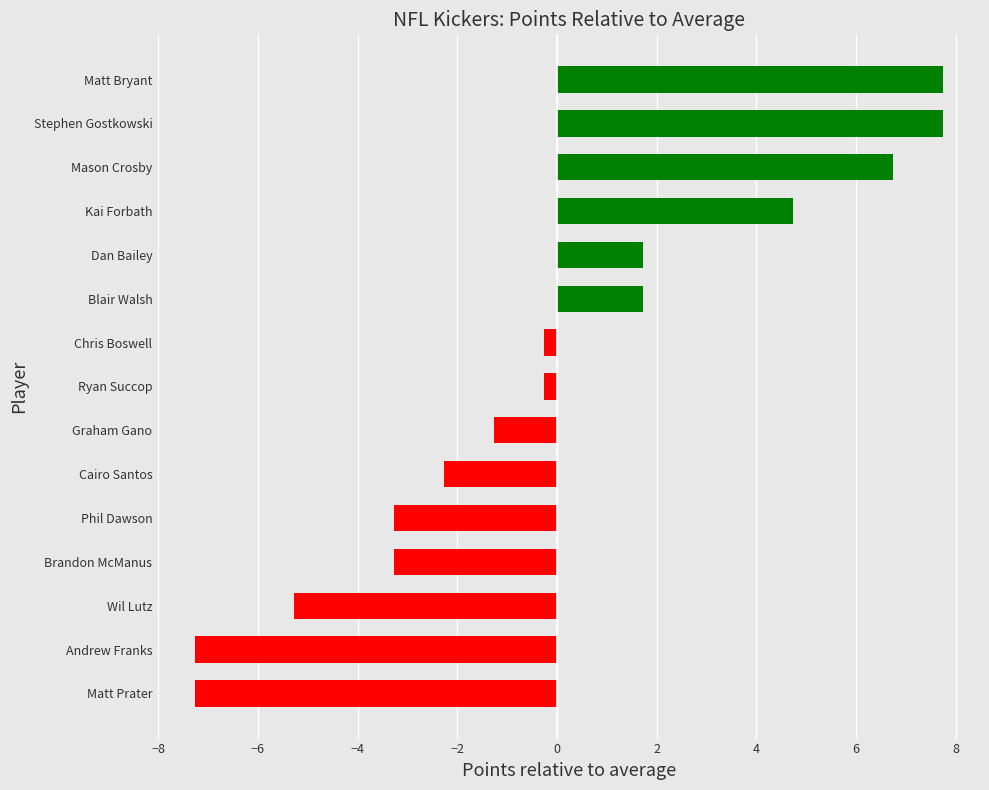

Is it true that the value at Andrew Franks is -10.3?

False